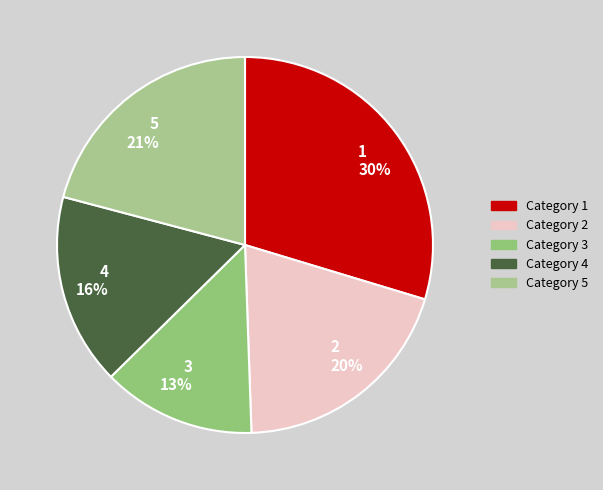

True or false: 2 accounts for 20% of the total.

True